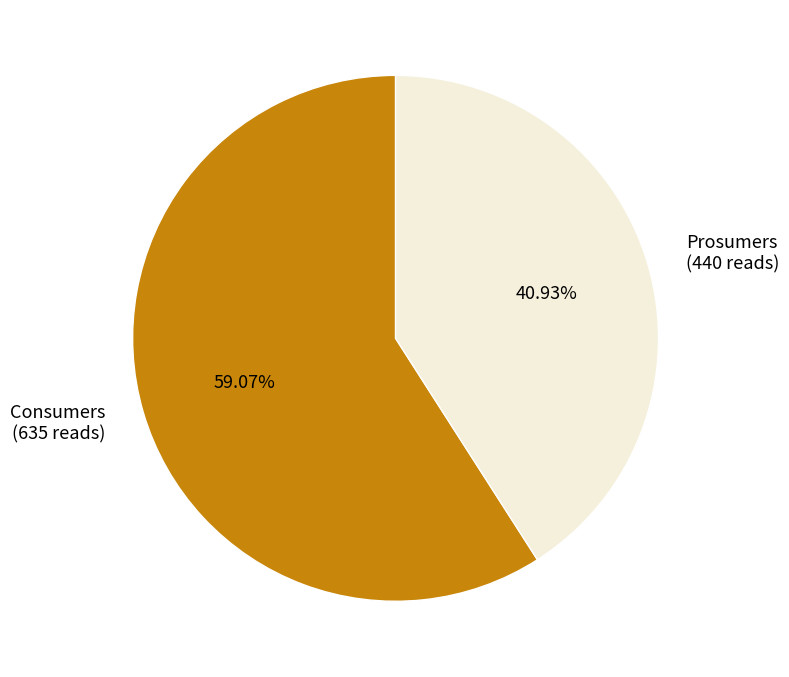

The Prosumers slice represents 35% of the pie. True or false?

False